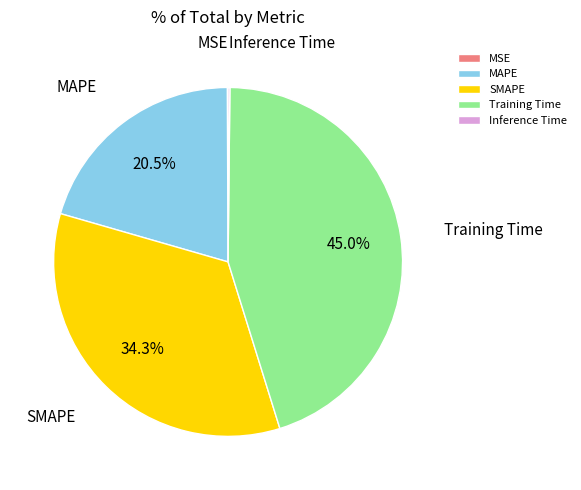

Is the sum of Training Time and MAPE greater than half?

Yes